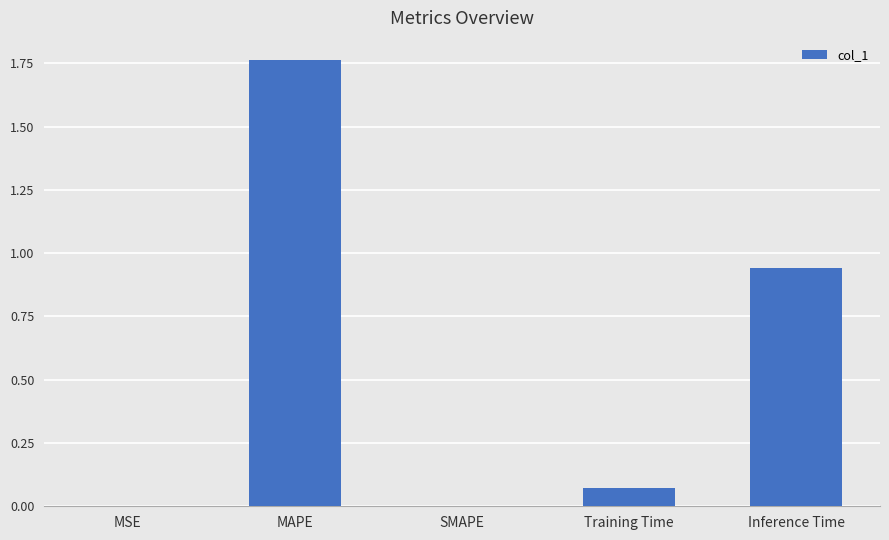

Between Inference Time and SMAPE, which is larger?

Inference Time